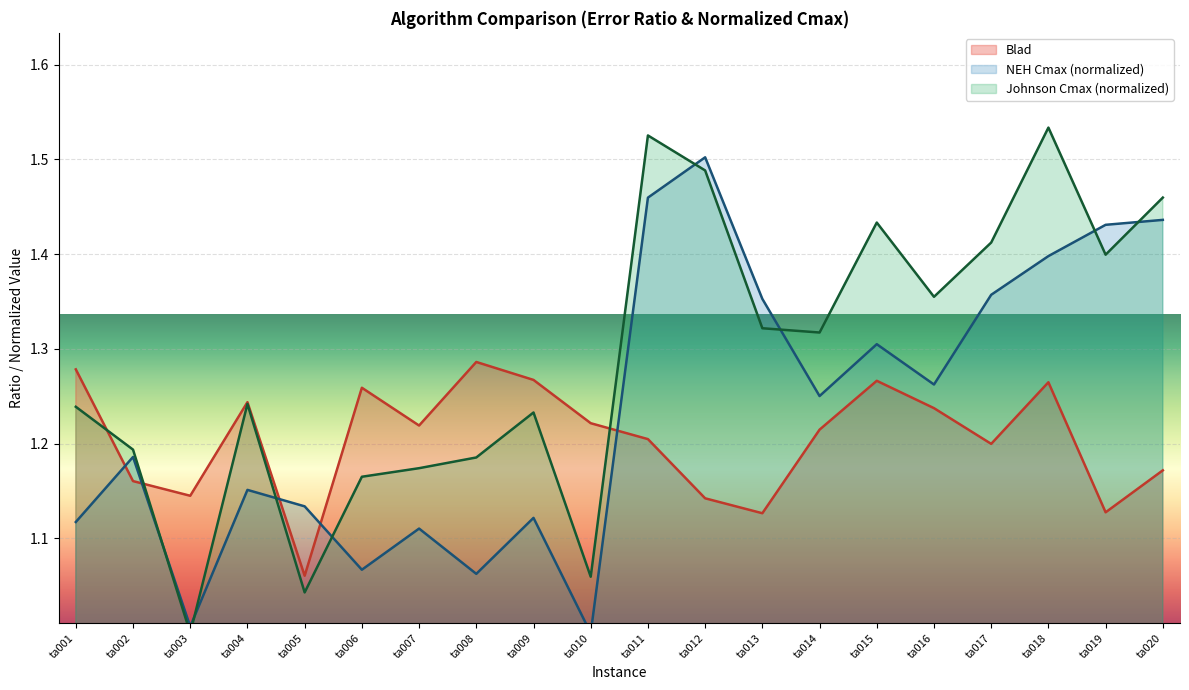

Reading left to right, list all the values displayed in this chart.

Blad: 1.3	1.2	1.1	1.2	1.1	1.3	1.2	1.3	1.3	1.2	1.2	1.1	1.1	1.2	1.3	1.2	1.2	1.3	1.1	1.2
NEH_Cmax: 1.1	1.2	1.0	1.2	1.1	1.1	1.1	1.1	1.1	1.0	1.5	1.5	1.4	1.3	1.3	1.3	1.4	1.4	1.4	1.4
Johnson_Cmax: 1.2	1.2	1.0	1.2	1.0	1.2	1.2	1.2	1.2	1.1	1.5	1.5	1.3	1.3	1.4	1.4	1.4	1.5	1.4	1.5